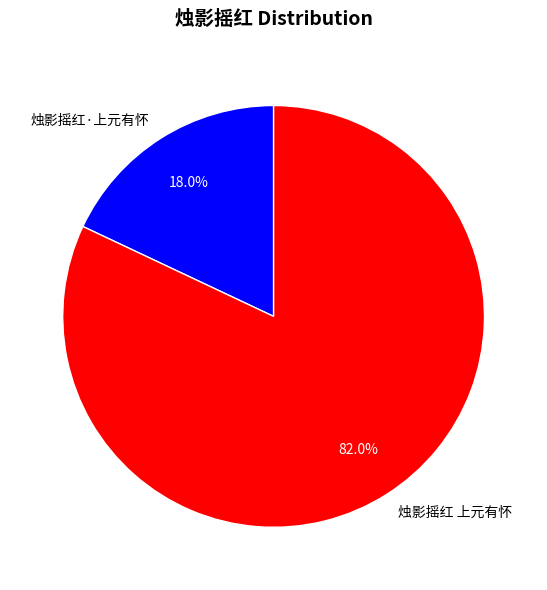

What percentage is NOT represented by 烛影摇红 上元有怀?

18.0%